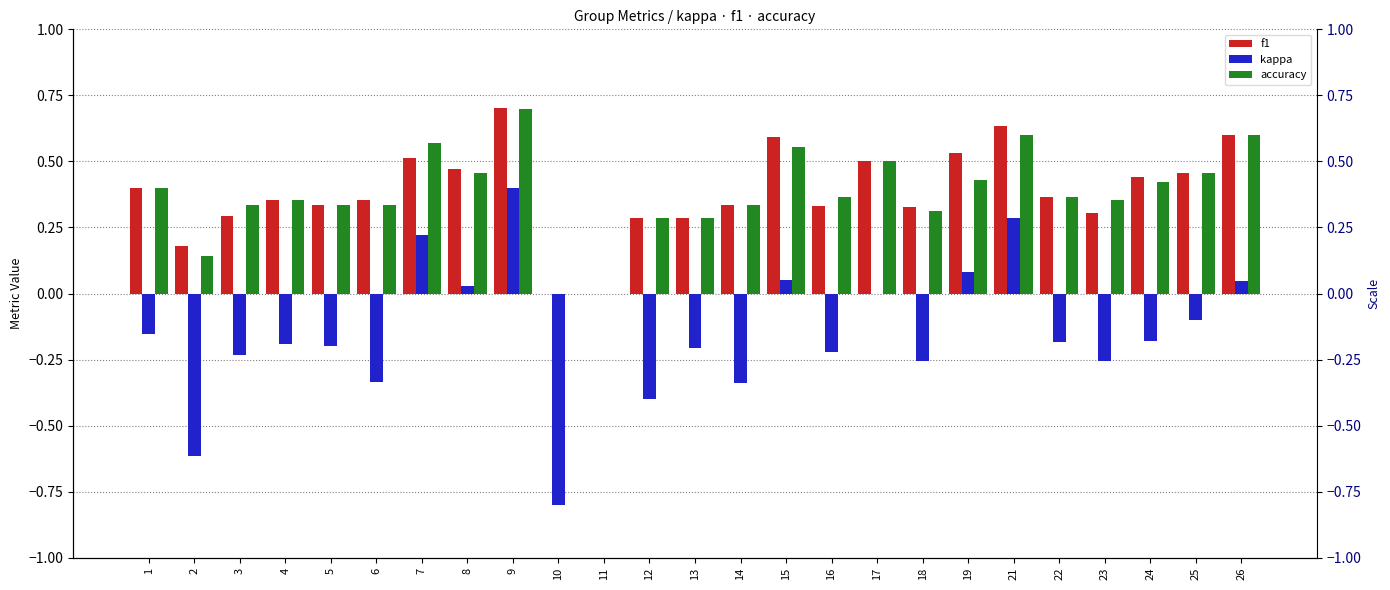

List the labels in order of kappa value, smallest first.

10, 2, 12, 14, 6, 18, 23, 3, 16, 13, 5, 4, 22, 24, 1, 25, 11, 17, 8, 26, 15, 19, 7, 21, 9